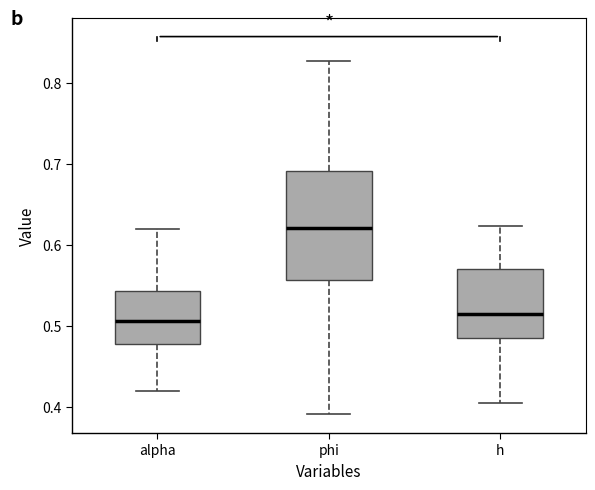

Which box is the tallest, from its lower edge to its upper edge?

phi